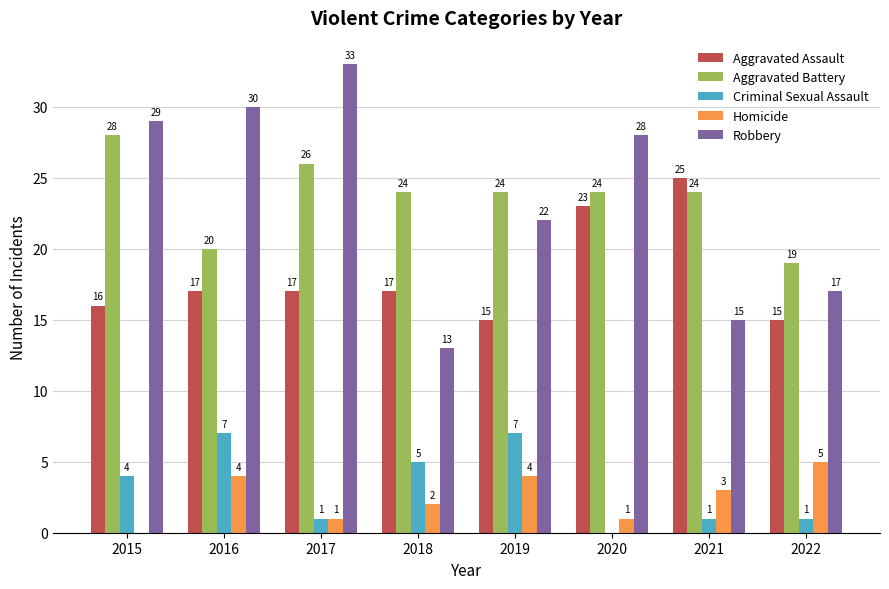

Read the Criminal Sexual Assault value at 2017.

1